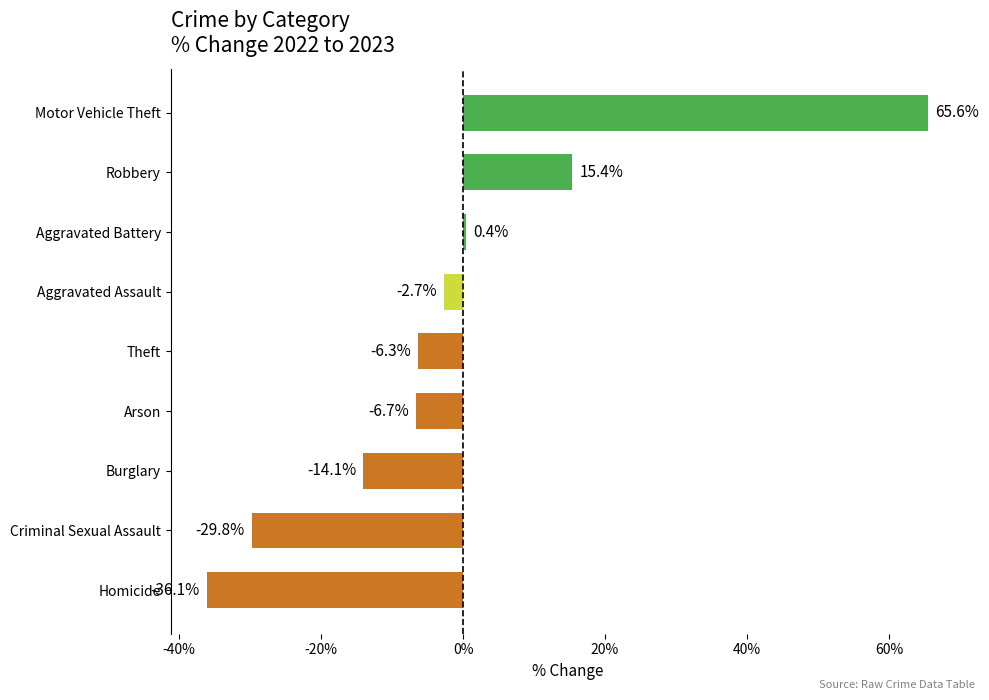

Which label corresponds to the smallest value in the chart?

Homicide